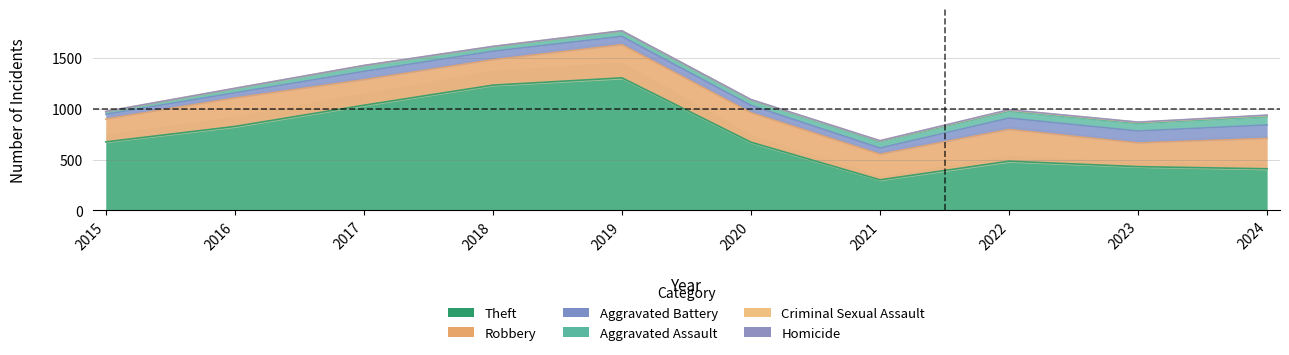

True or false: Aggravated Assault and Theft cross at least once.

False